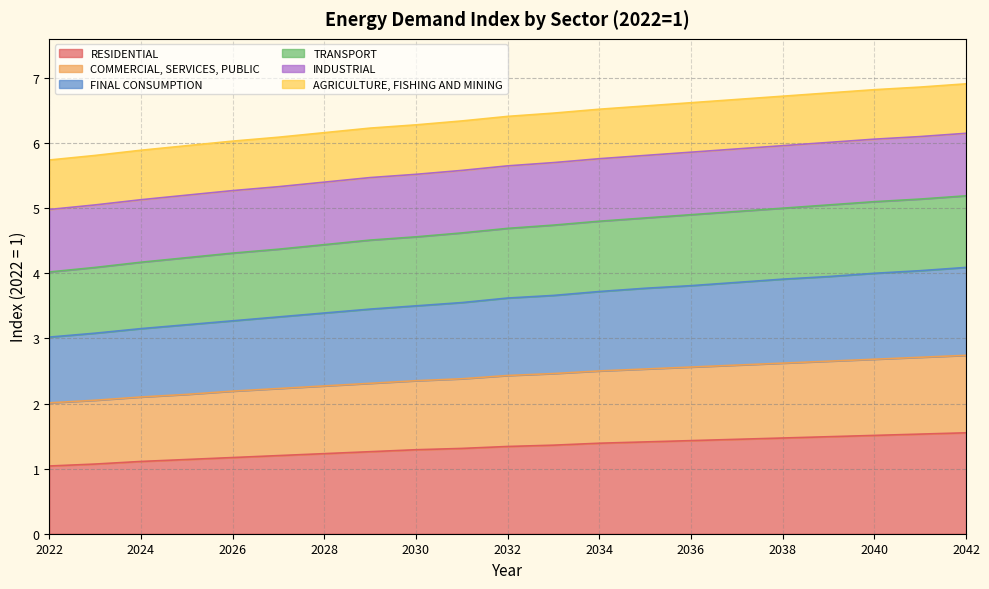

What is the lowest value of the RESIDENTIAL series?

1.0